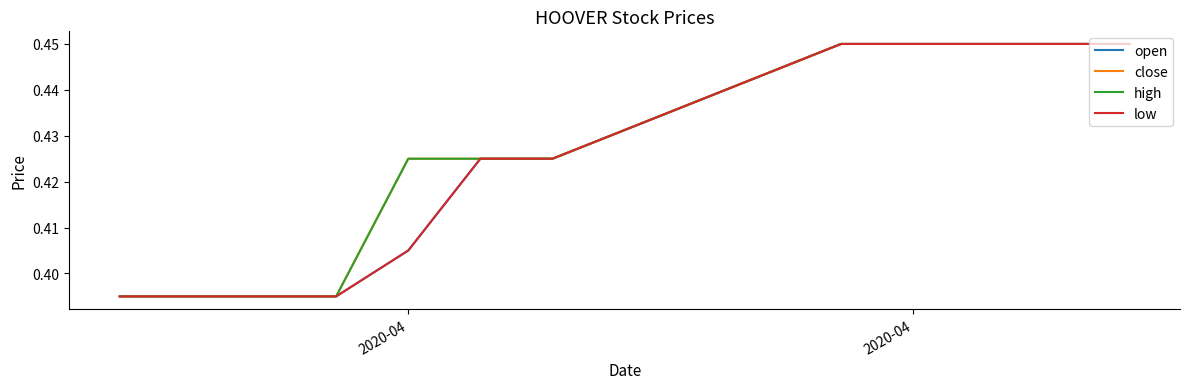

True or false: close and low intersect in this chart.

False